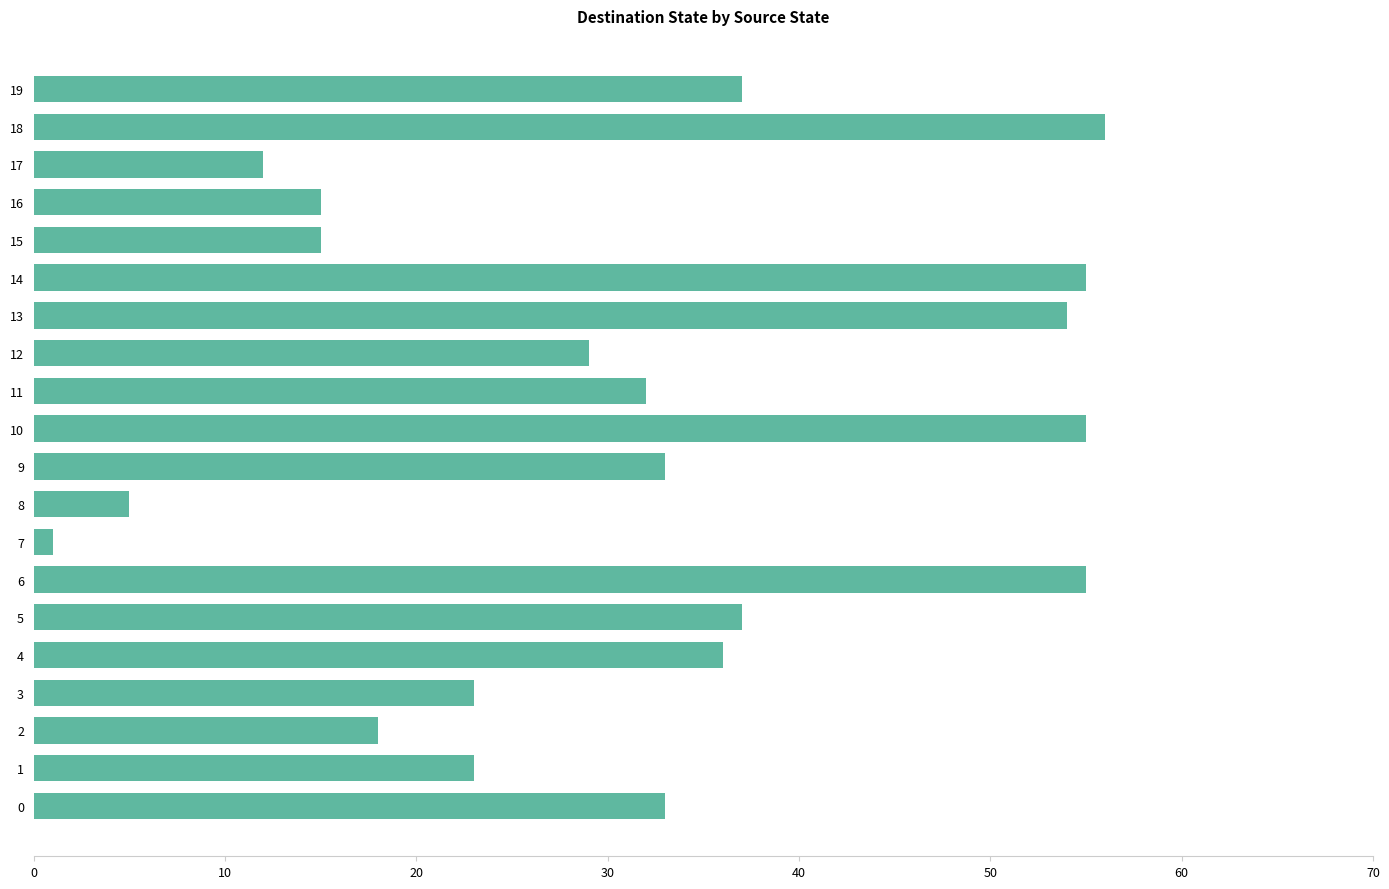

Which has a higher value, 4 or 0?

4